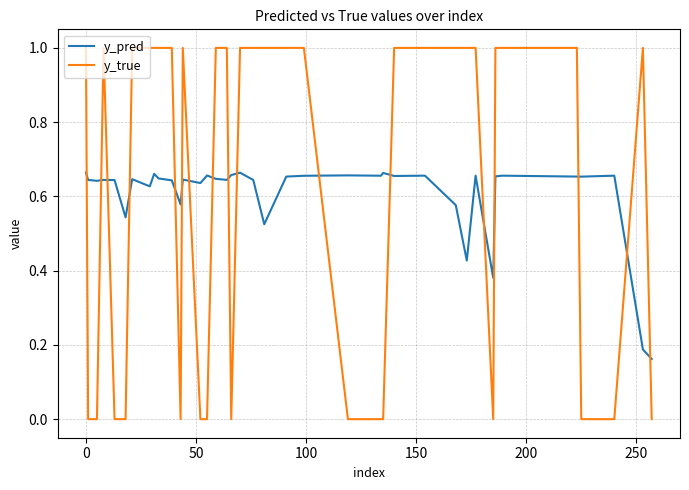

What is the maximum value for y_true?

1.0